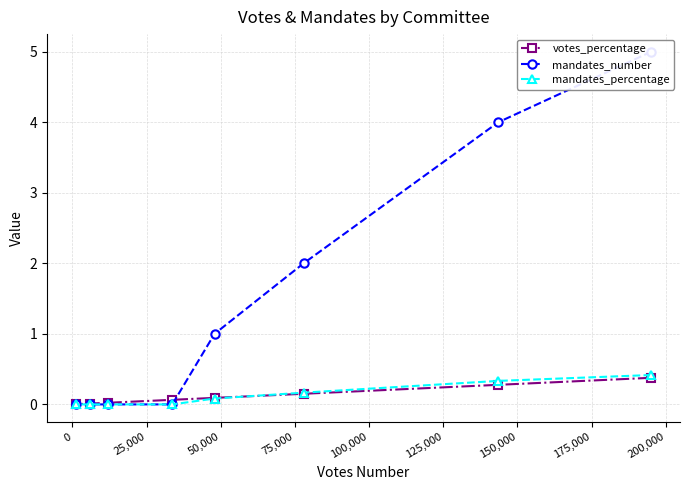

What is the value of the votes_percentage point at the 6th from the left?

0.2